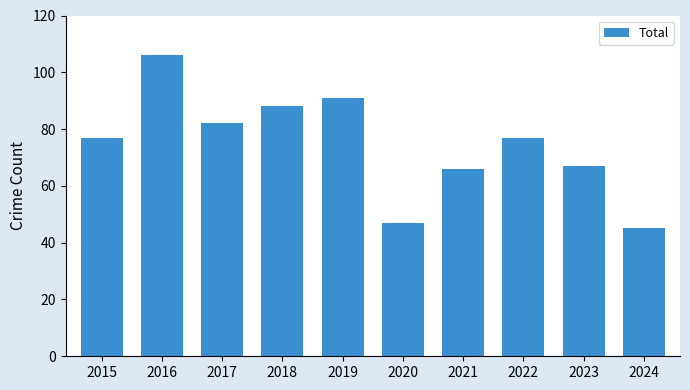

The chart shows a value of 141 at 2019. True or false?

False